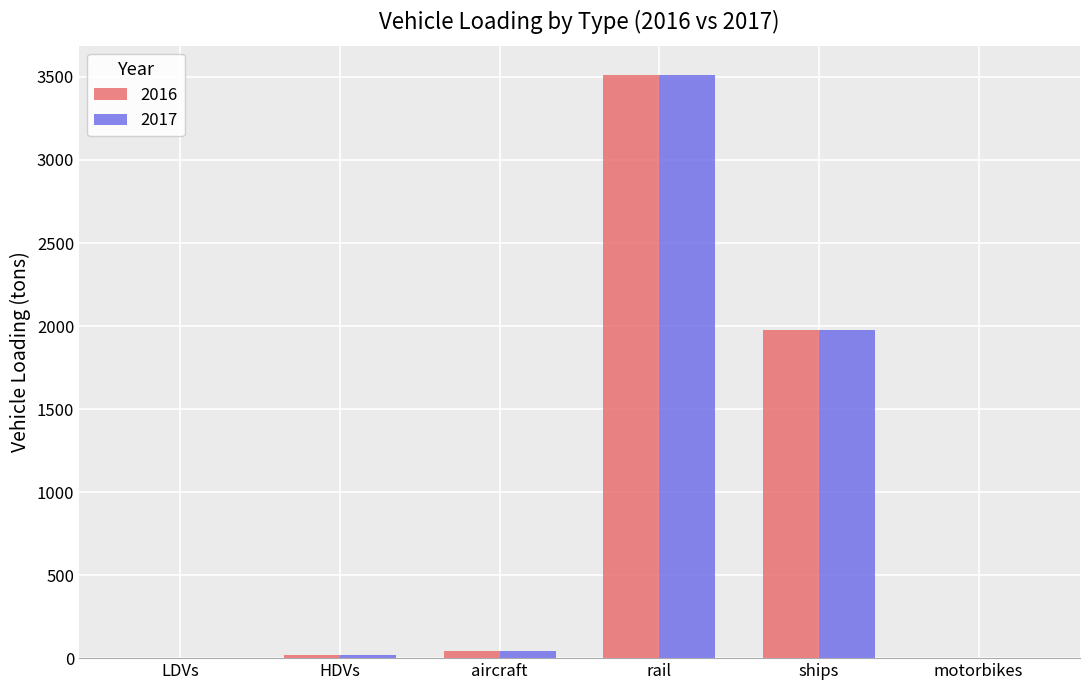

The value of 2016 at ships is 1974.5. True or false?

True